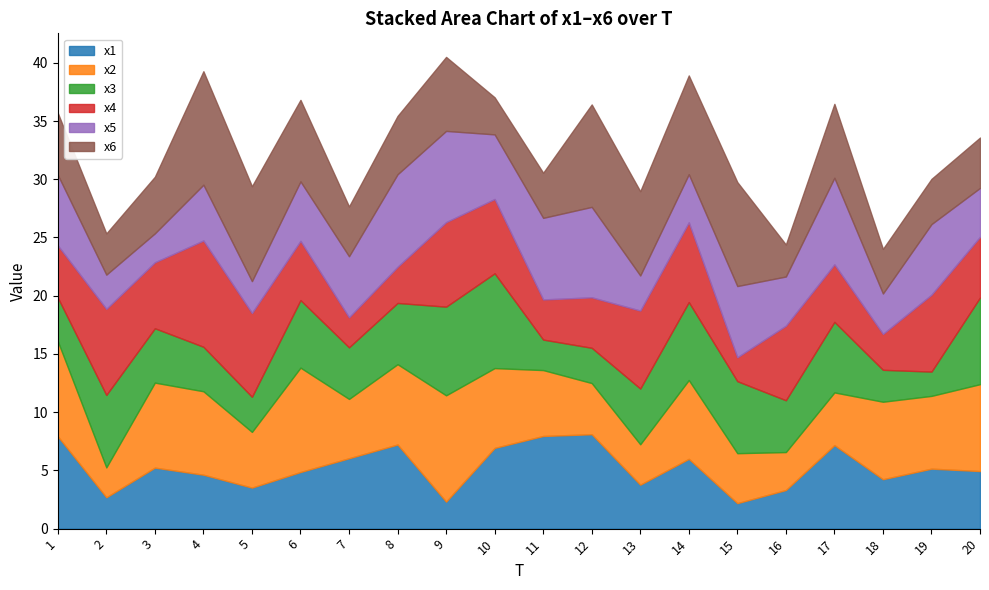

True or false: x1 has a value of 3.5 at 5.

True